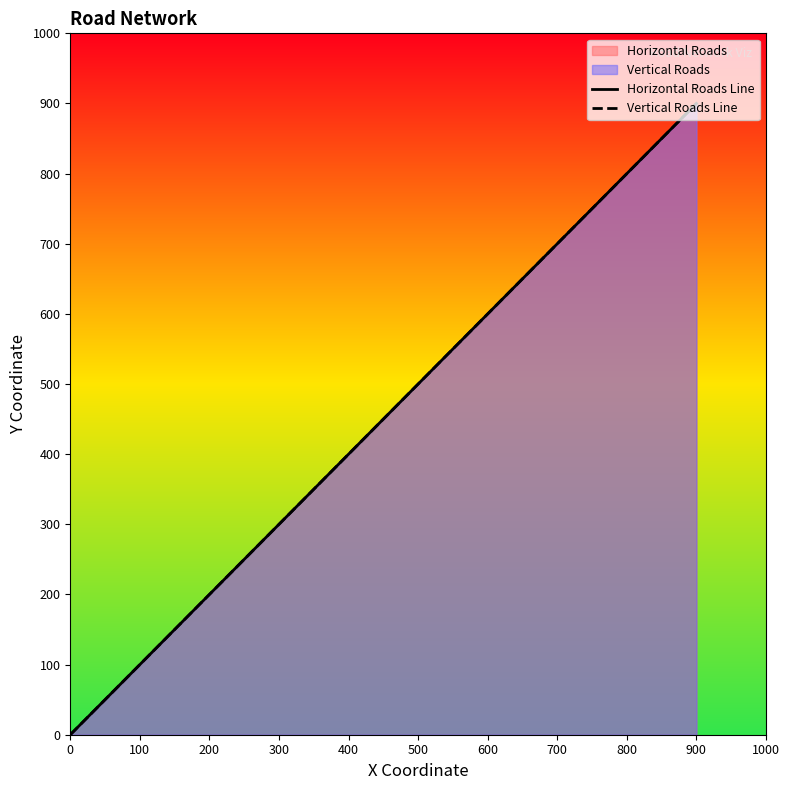

True or false: Horizontal Roads Line has more than 1 points higher than both neighbors.

False